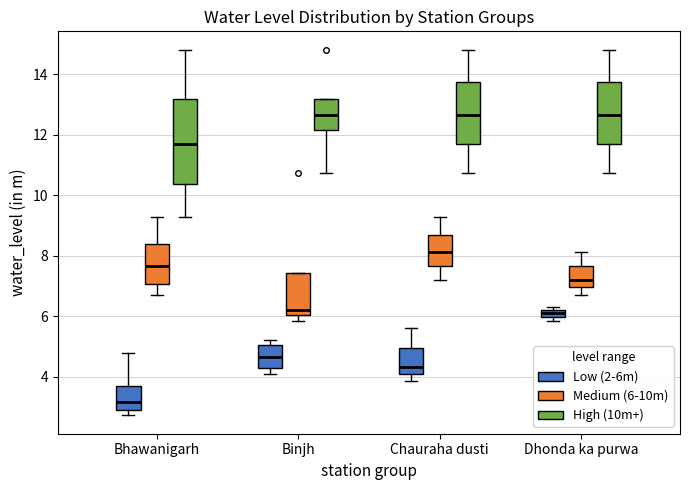

Which box's median line is the lowest?

Bhawanigarh (Low (2-6m))